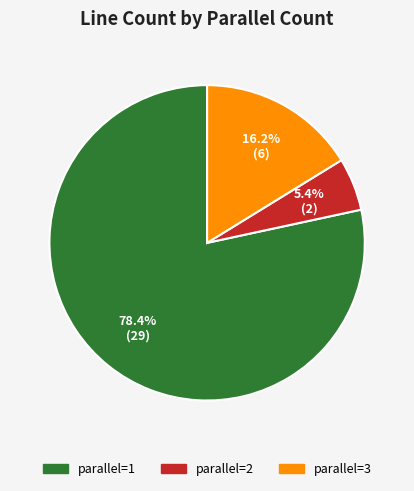

The parallel=3 slice represents 16% of the pie. True or false?

True